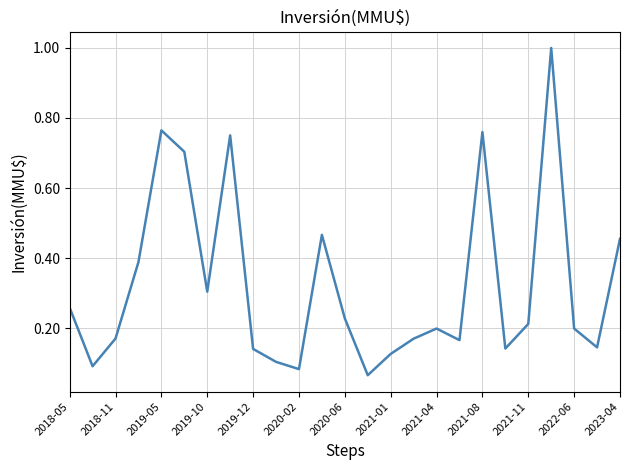

What is the maximum value shown in the chart?

1.0